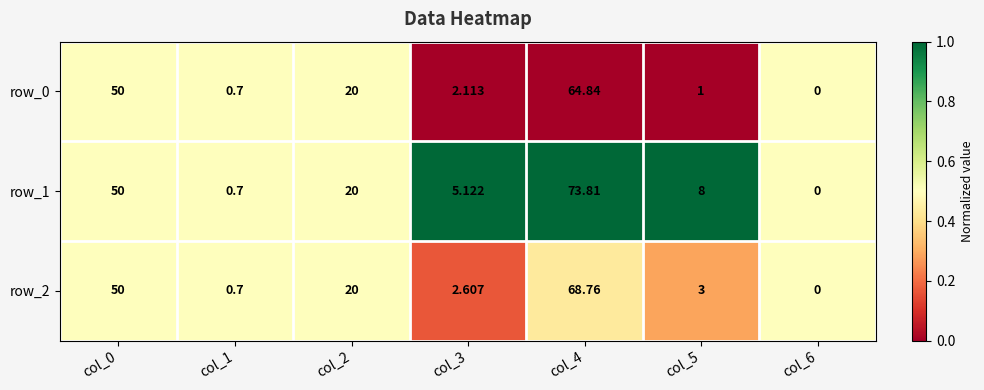

What is the maximum value shown in the chart?

73.8